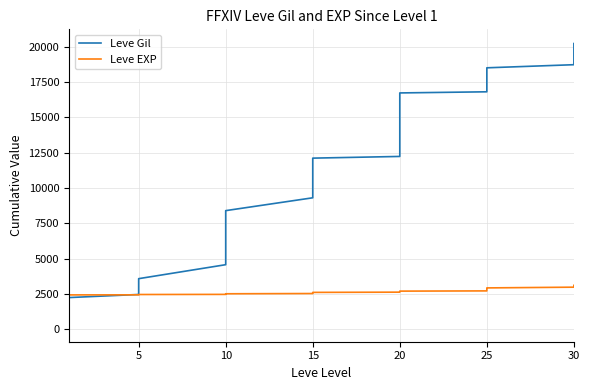

What is the greatest value displayed?

20235